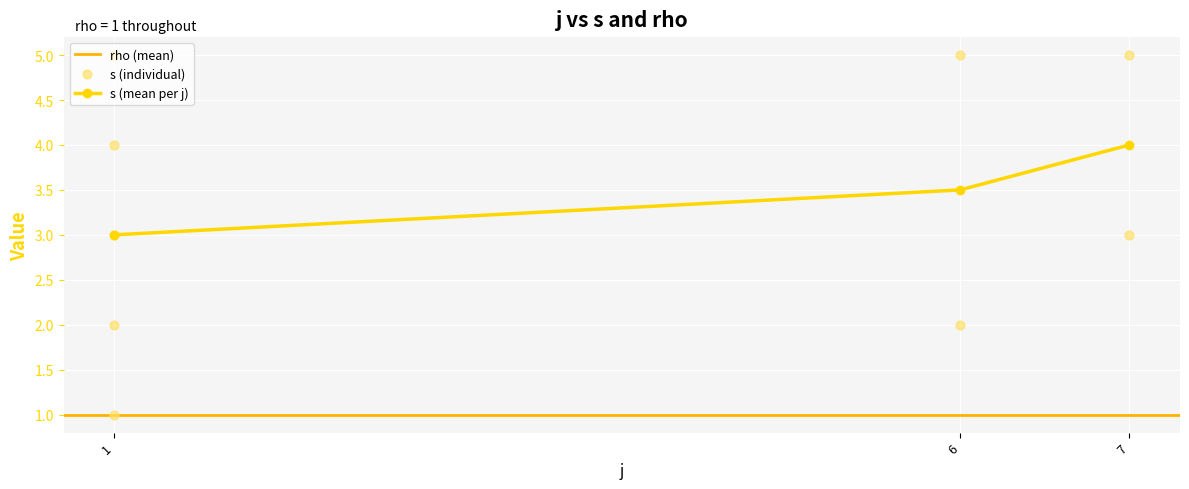

What is the ratio of the value at 6 to the value at 7?

0.7